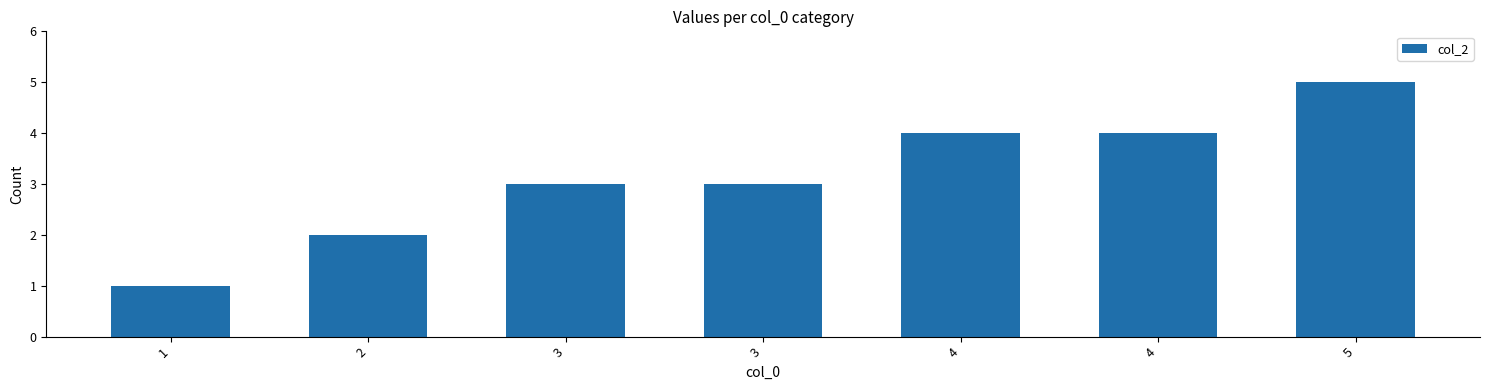

Approximately how many times larger is the value at 4 compared to 3?

1.3